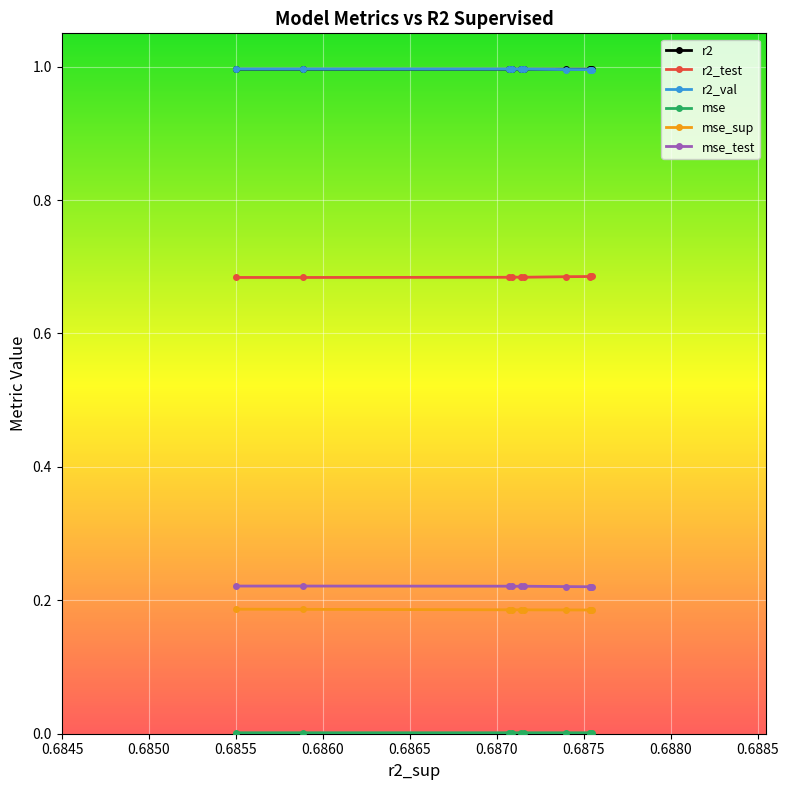

What is the minimum value for r2_val?

1.0